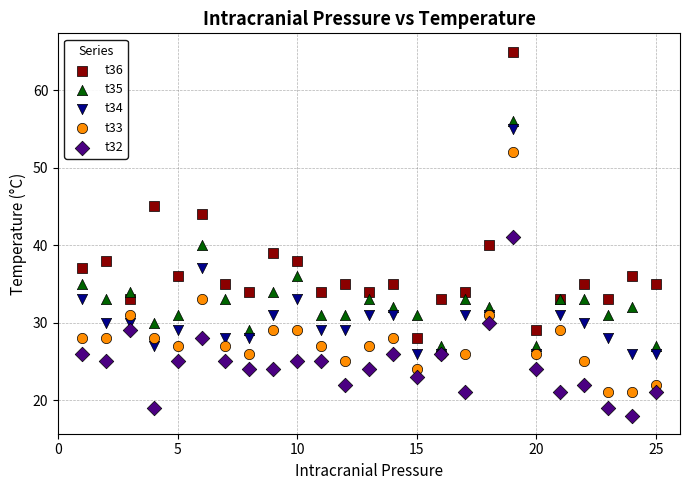

Which series reaches the minimum Y coordinate?

t32